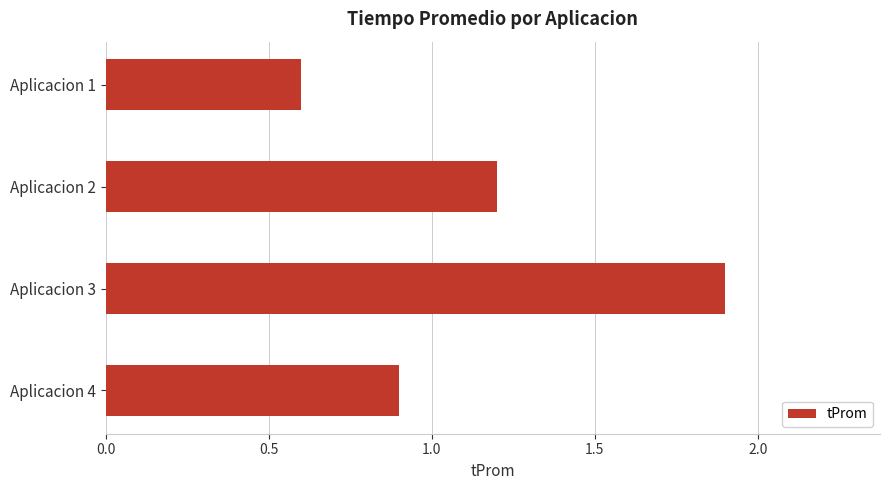

Which label corresponds to the largest value in the chart?

Aplicacion 3